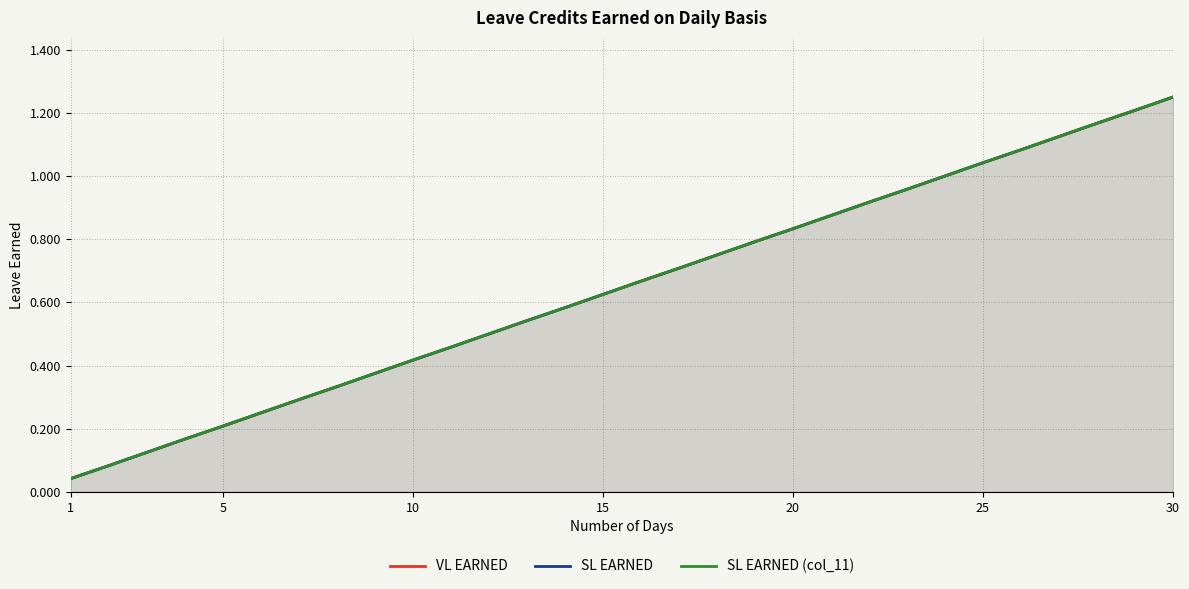

True or false: SL EARNED and VL EARNED cross at least once.

False